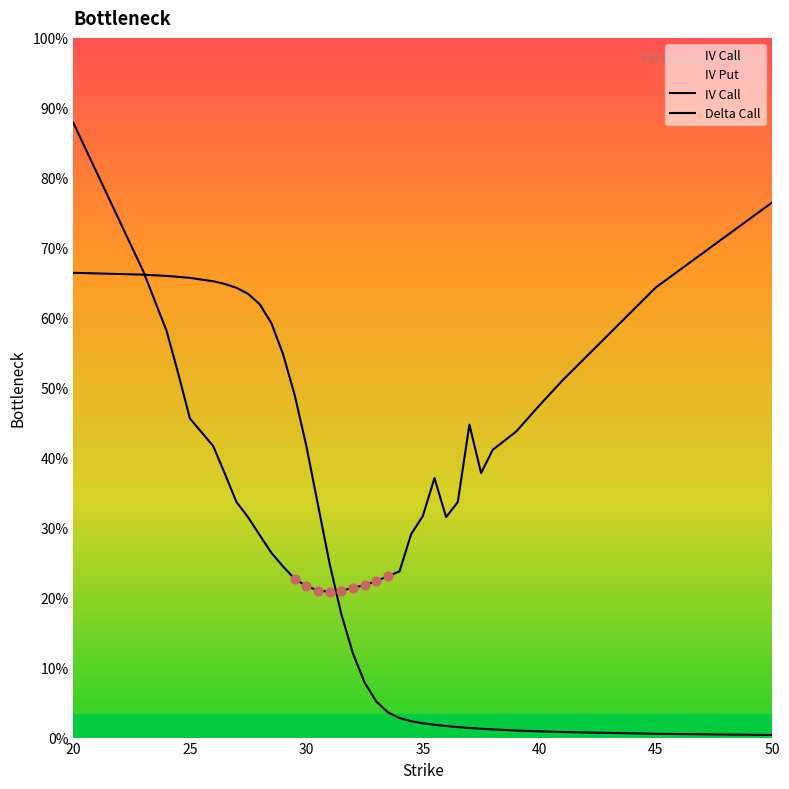

Which series has the largest Y range (max minus min)?

IV Call